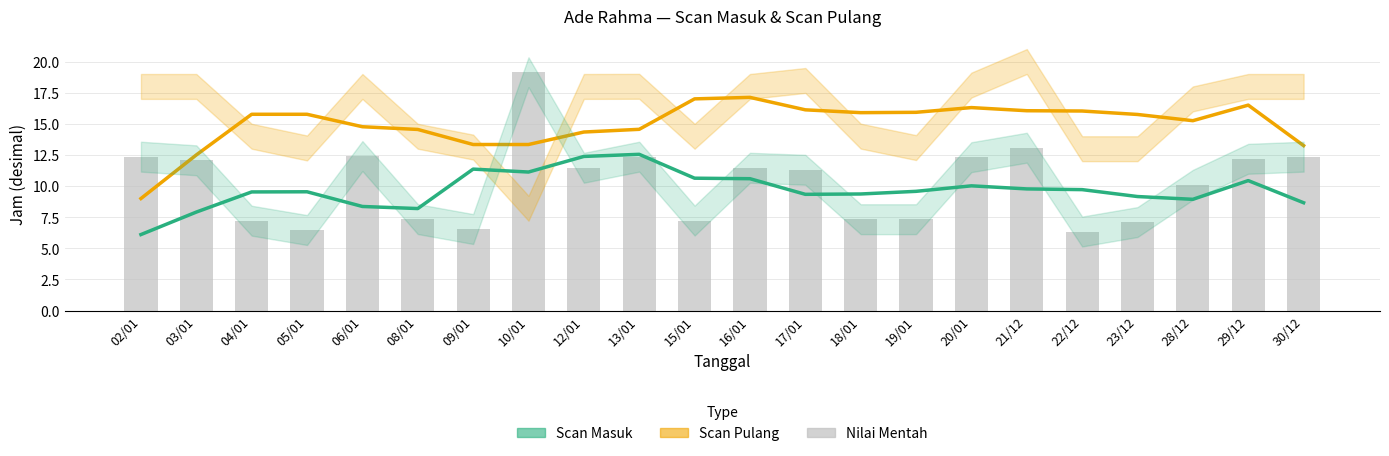

True or false: Scan Pulang has a value of 23.2 at 23/12.

False